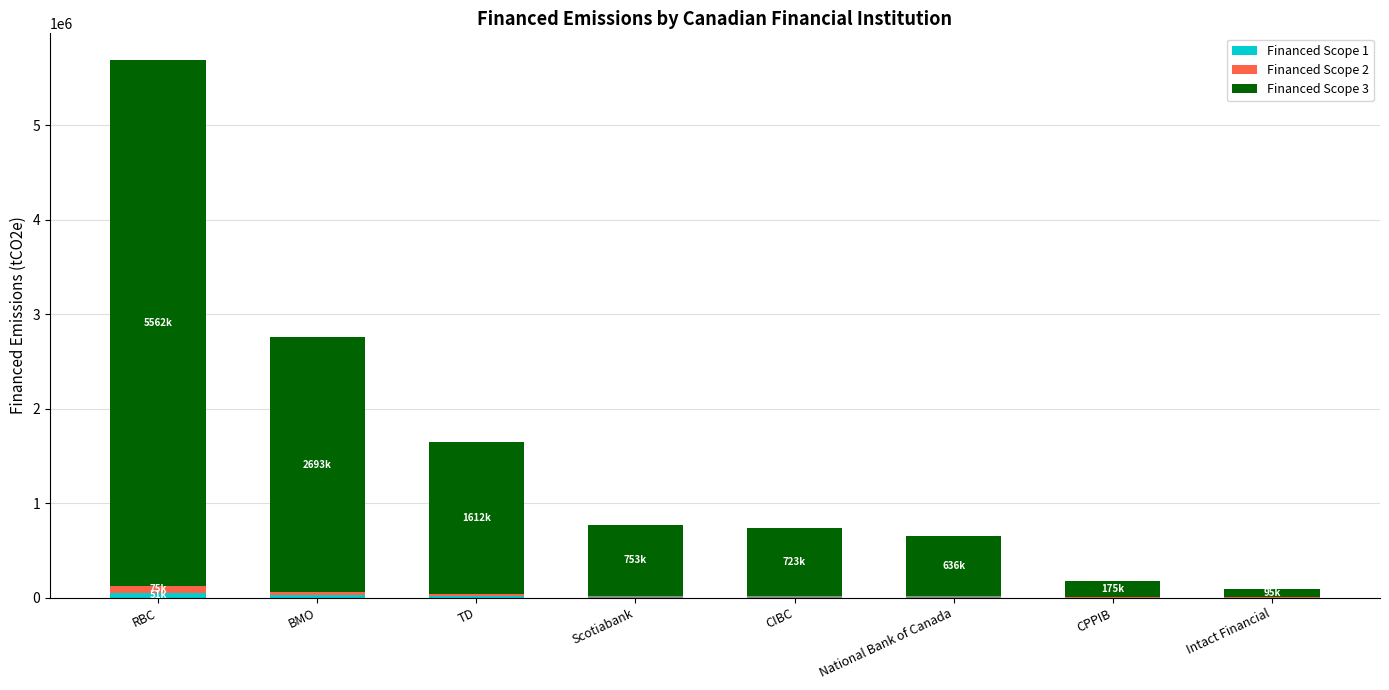

At which category is the sum across all series the highest?

RBC